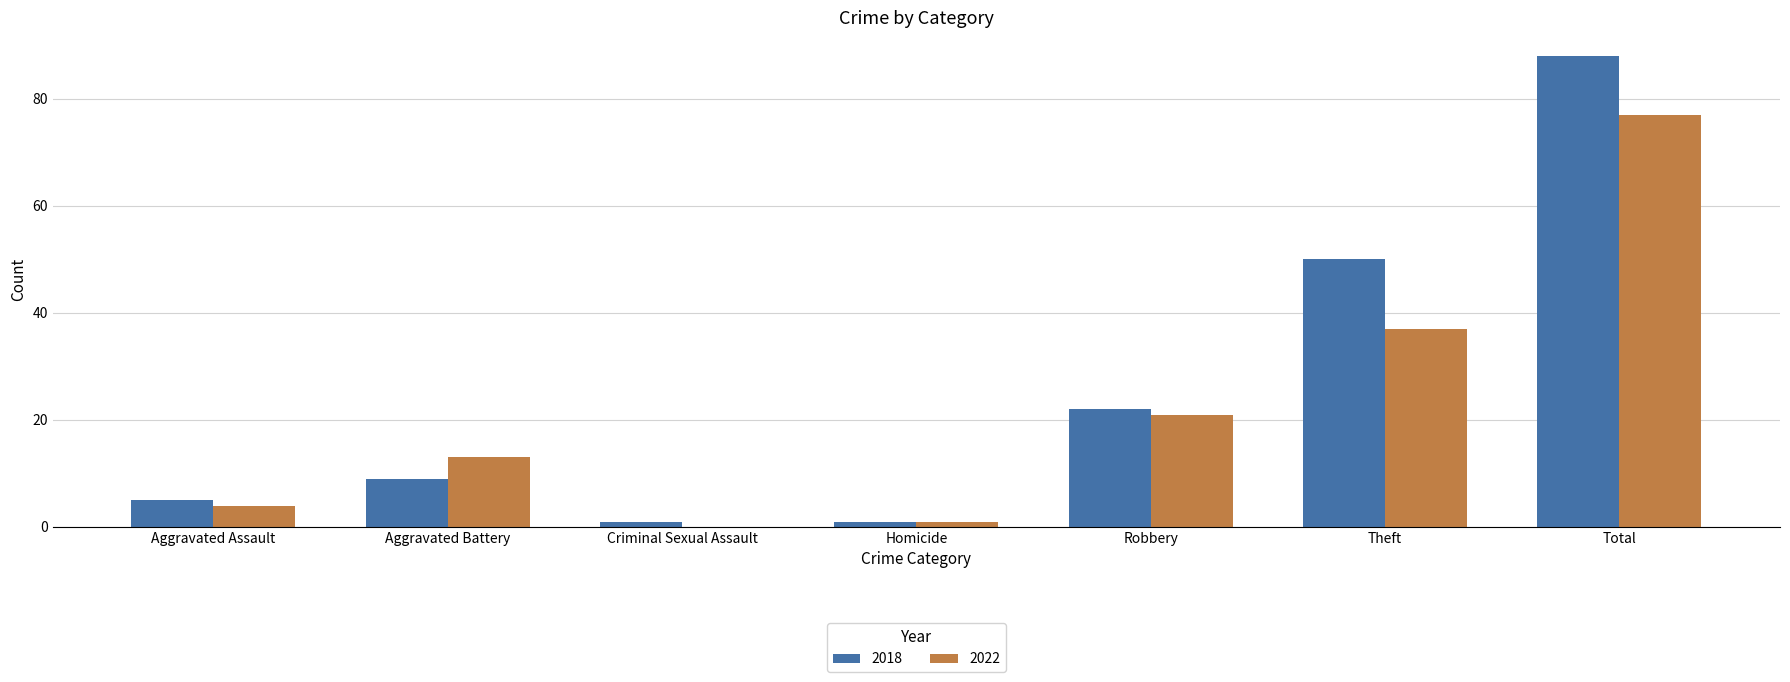

What is the spread (max minus min) of values at Theft?

13